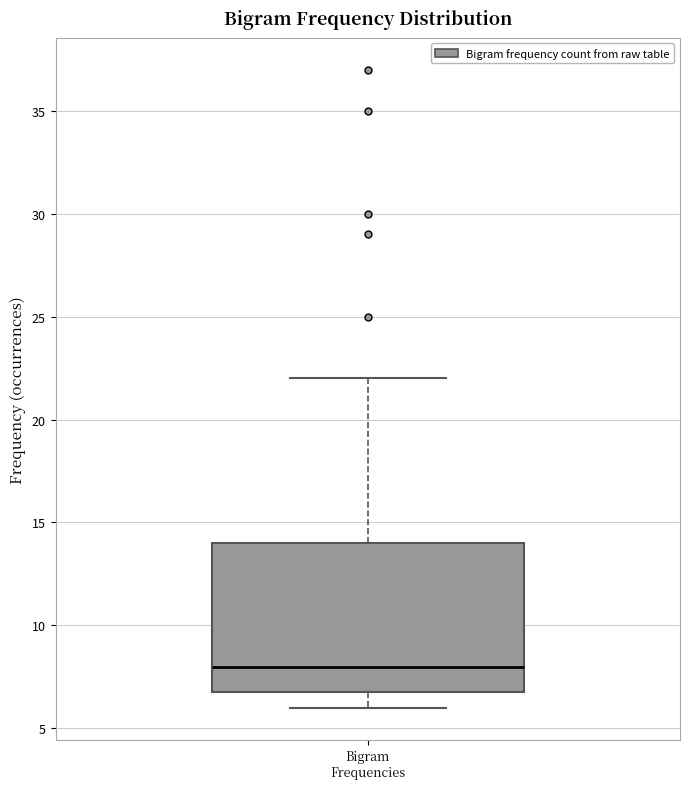

Read this box plot against the y-axis: the position of the median line, the range covered by the box, and the ends of both whiskers. The values are not printed on the chart, so give them approximately, as read against the axis.

median 8, box 7 to 14, whiskers 6 to 22